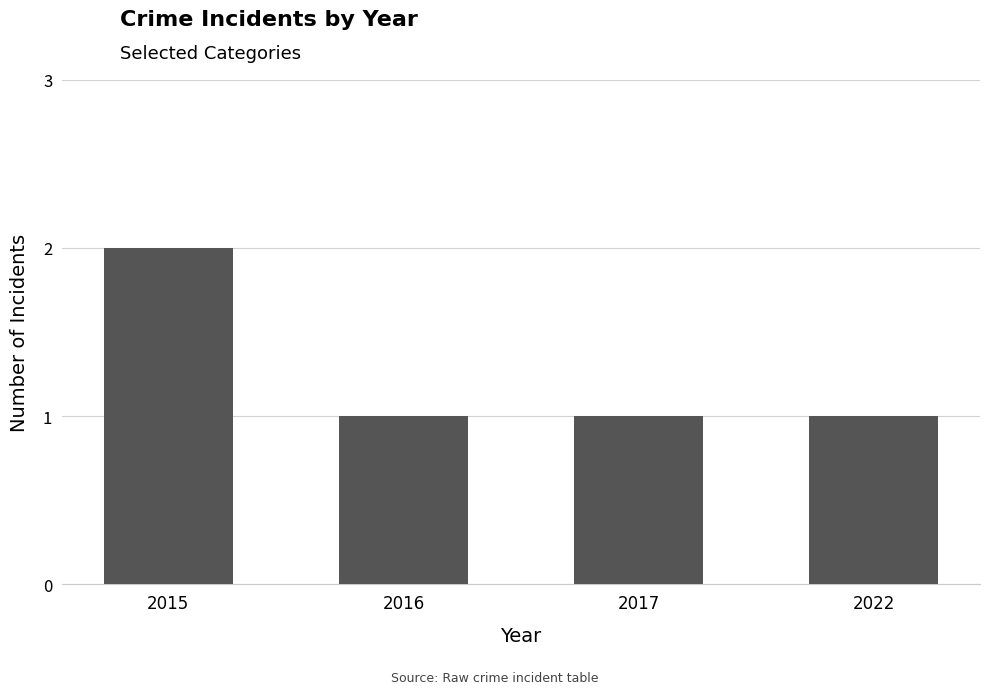

The value at 2015 is 2. True or false?

True